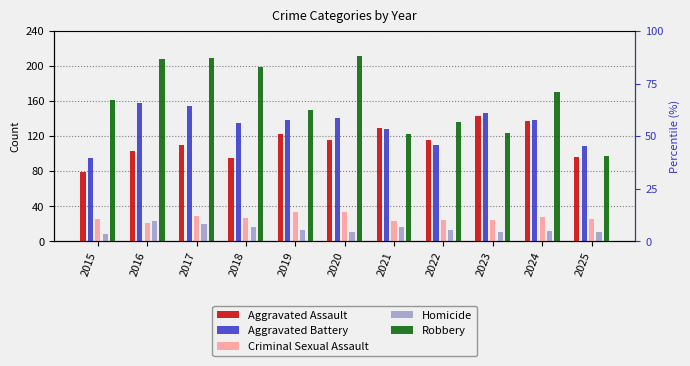

How many categories are shown in the chart?

11